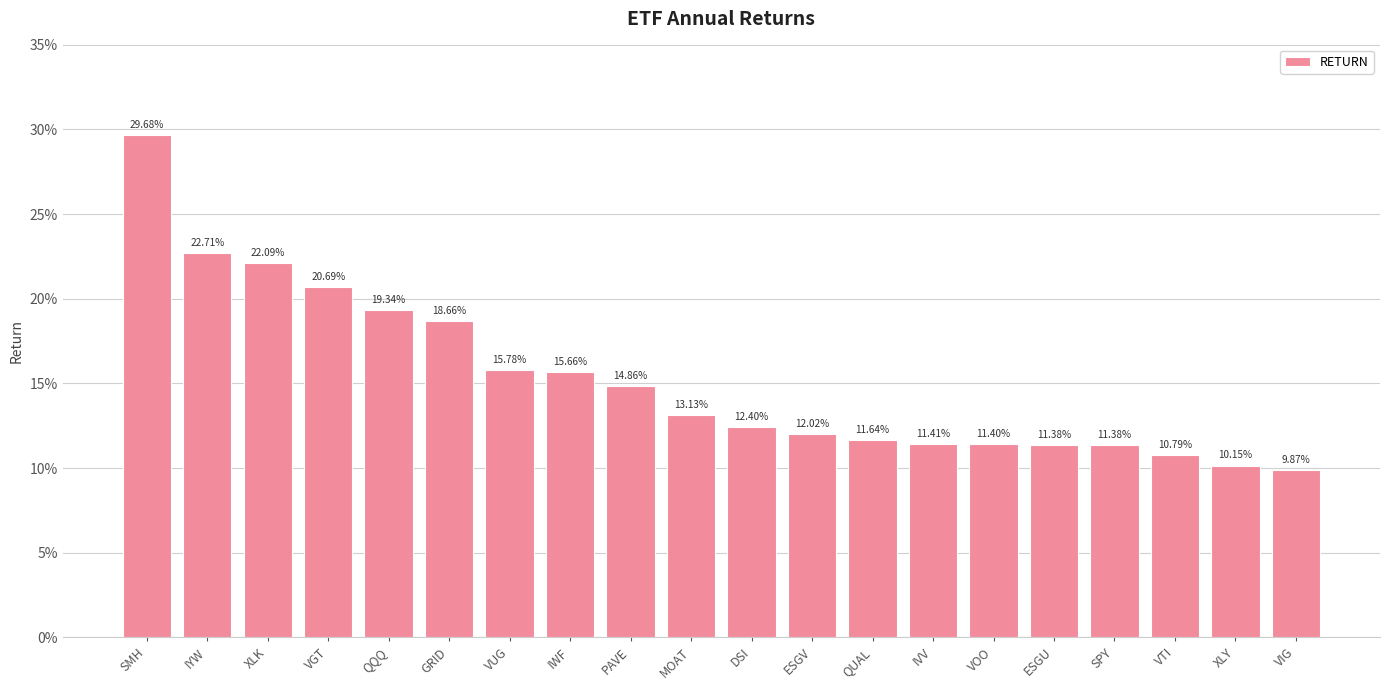

Are the bars horizontal?

No